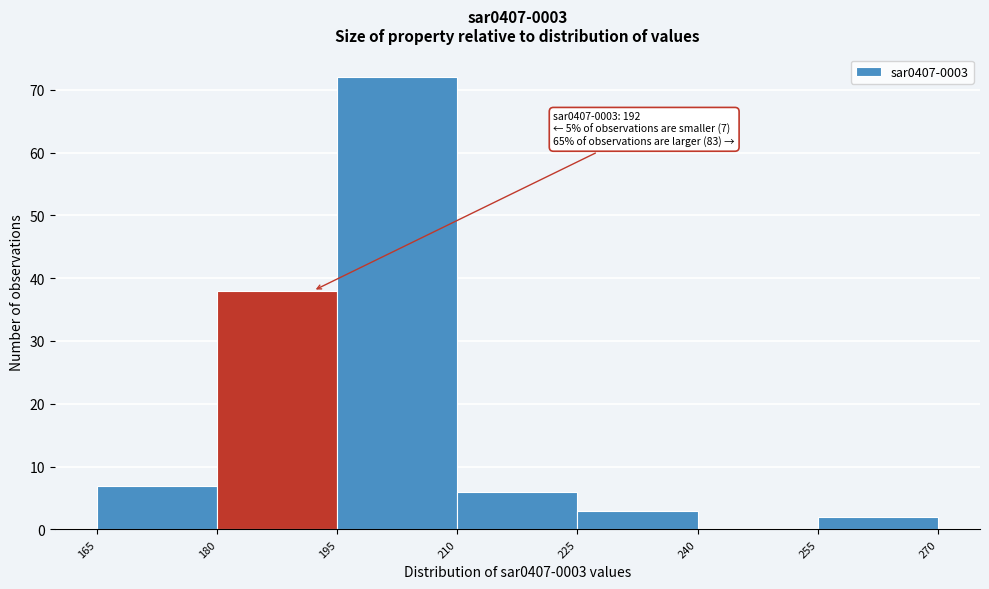

Over which range of the x-axis is the bar tallest?

195 to 210